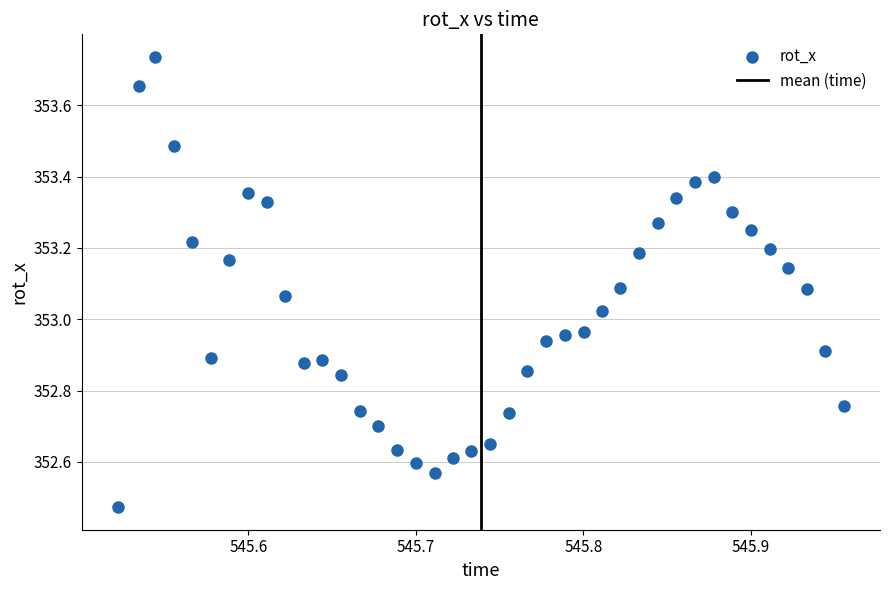

What is the range of X values (max minus min)?

0.4